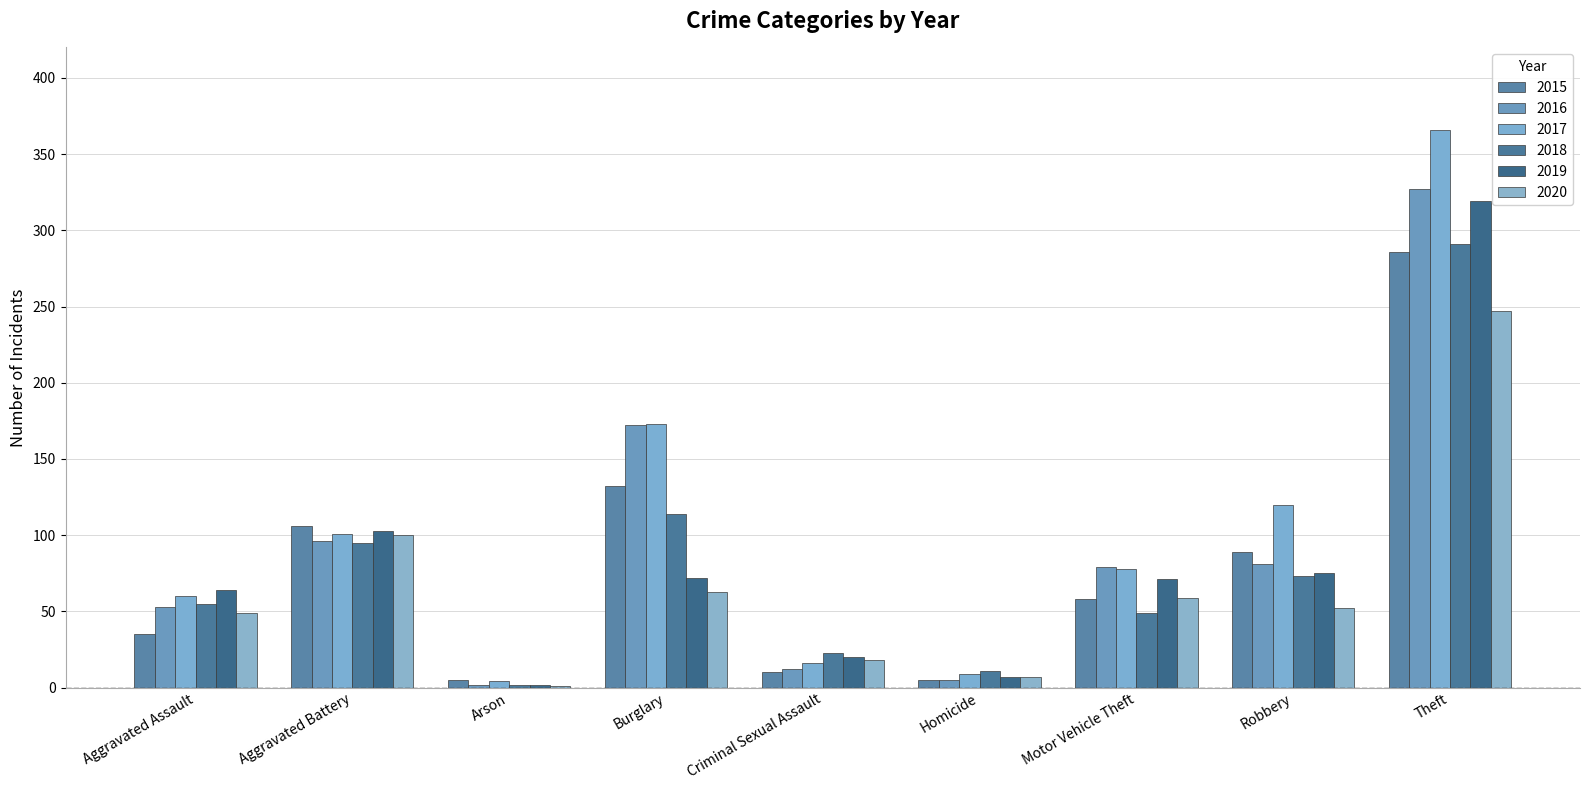

Count the number of categories in the chart.

9